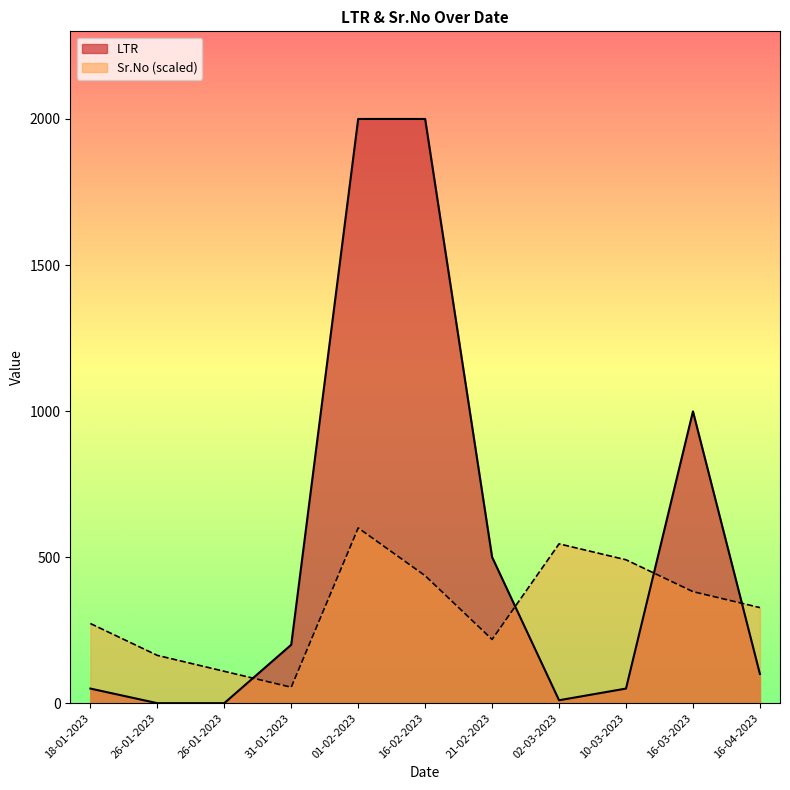

Between 26-01-2023 and 16-04-2023, which is larger?

16-04-2023